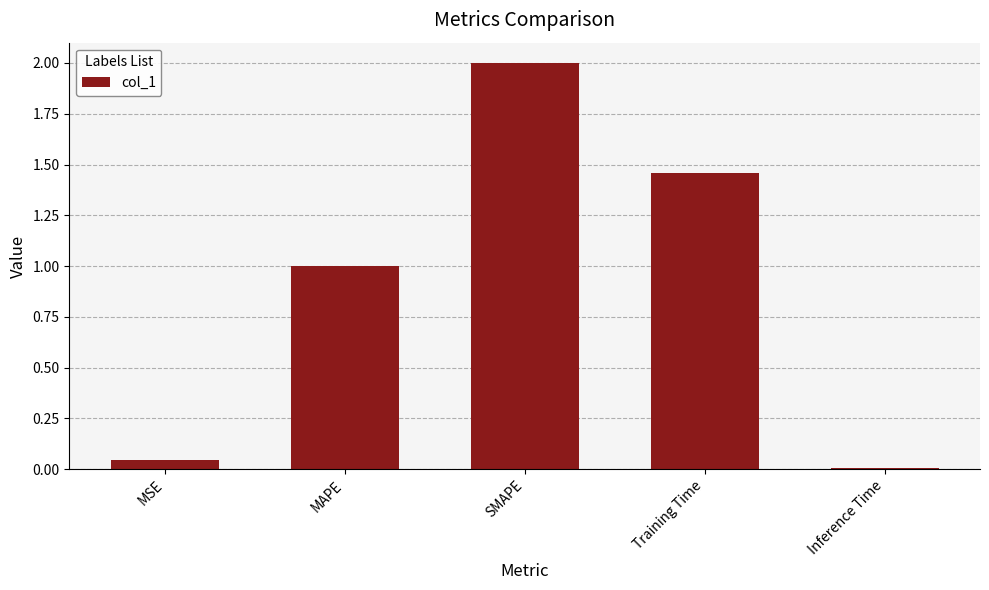

What is the difference between the maximum and minimum values?

2.0